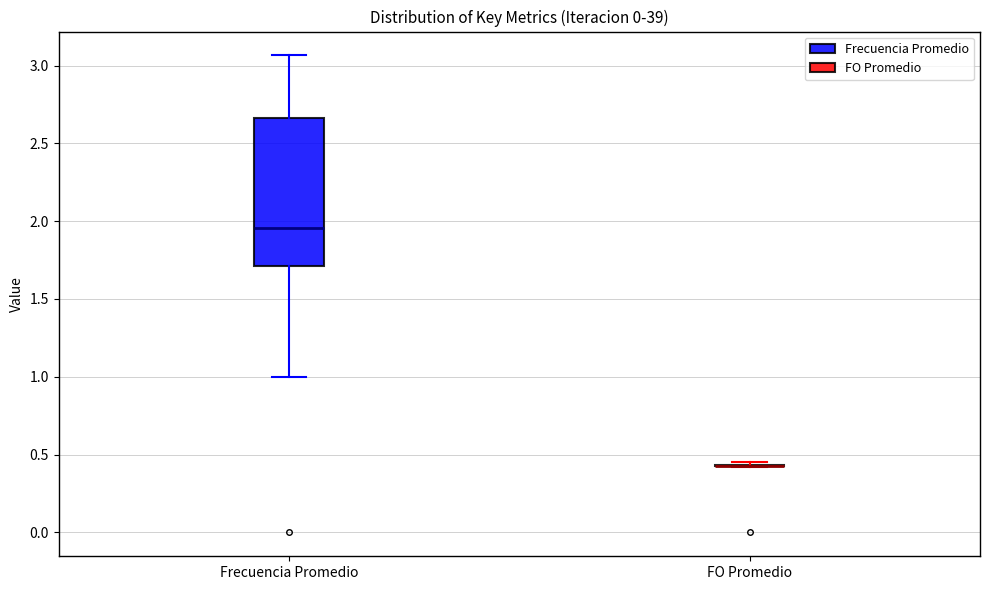

Comparing the boxes themselves (not the whiskers), which one is the tallest?

Frecuencia Promedio